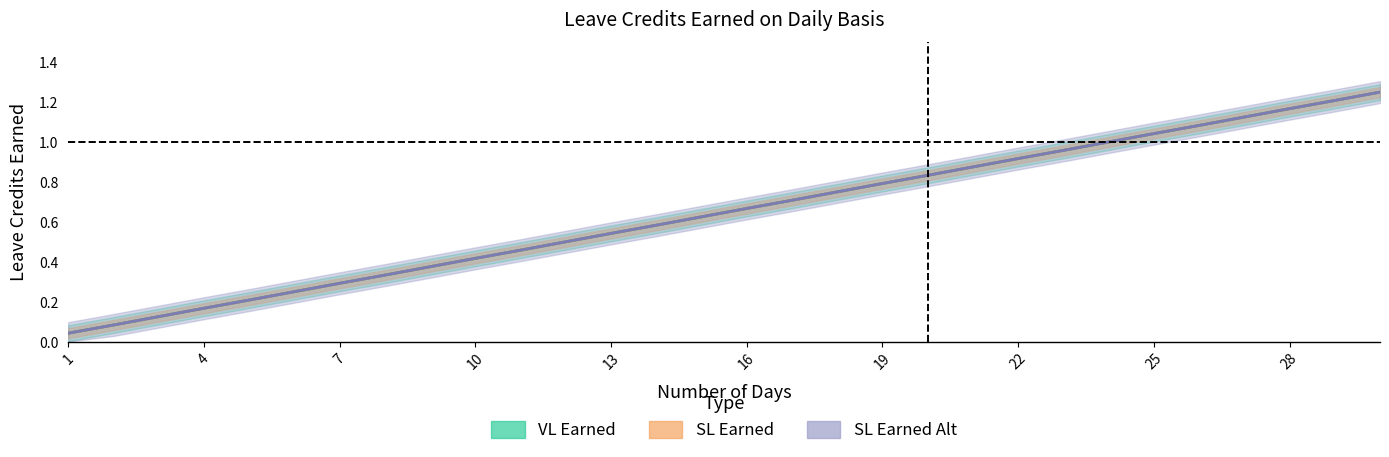

What is the total value across all series at 22?

2.8